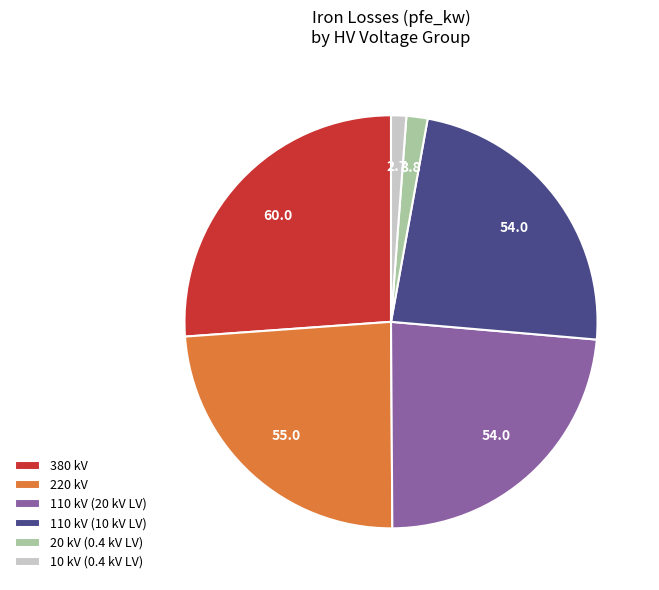

How many slices are in this pie chart?

6